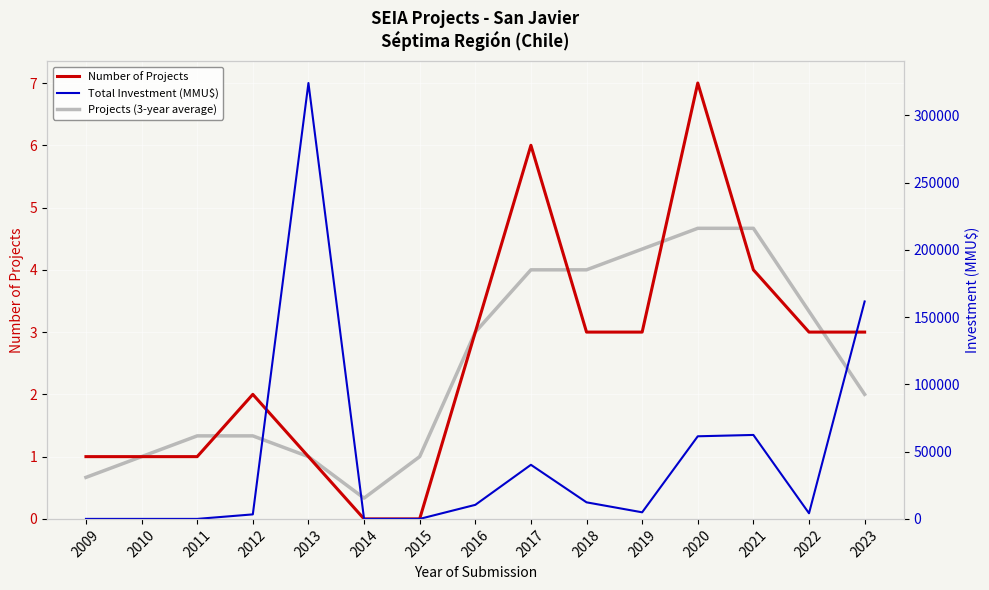

What is the difference between the Projects (3-year average) values at 2011 and 2010?

0.3